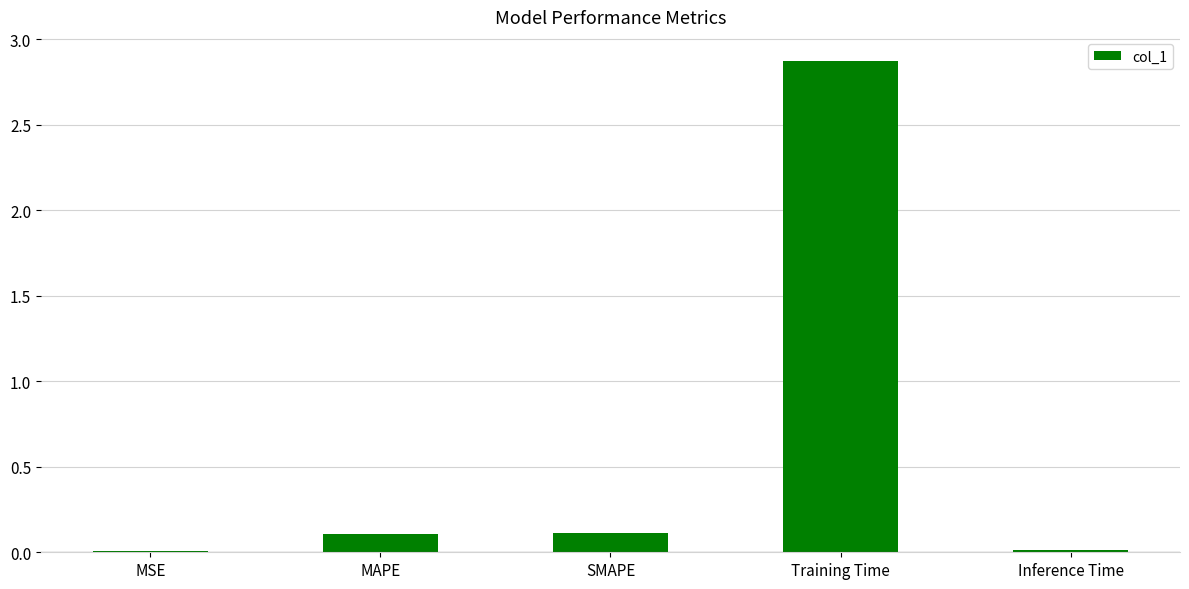

Is it true that the value at Training Time is 2.9?

True